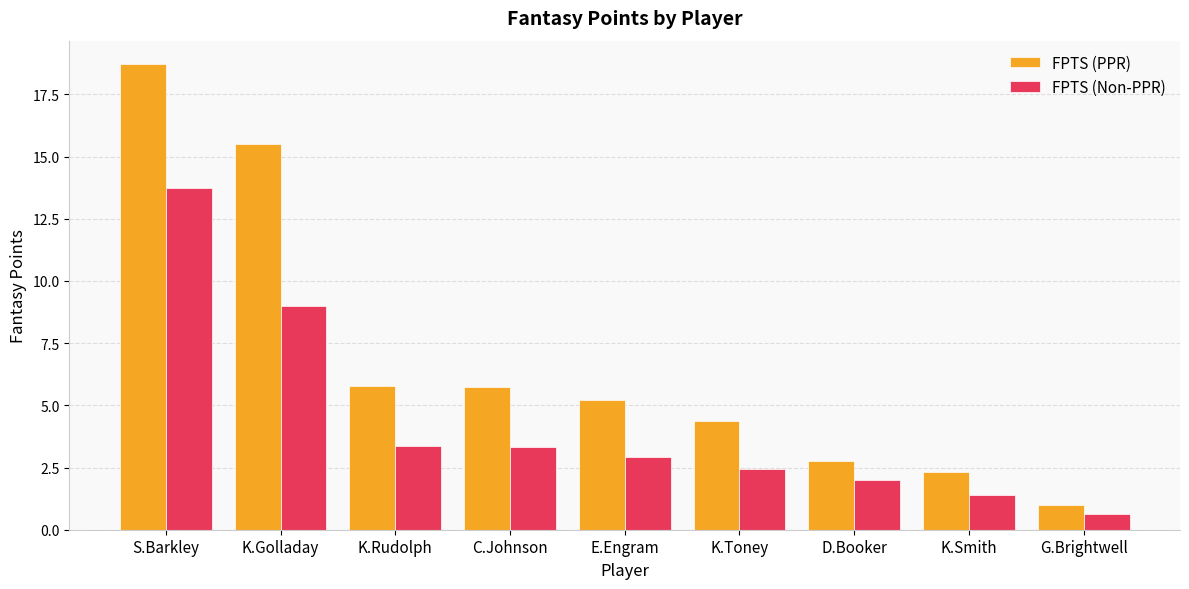

Rank the series at K.Smith from lowest to highest value.

FPTS (Non-PPR), FPTS (PPR)